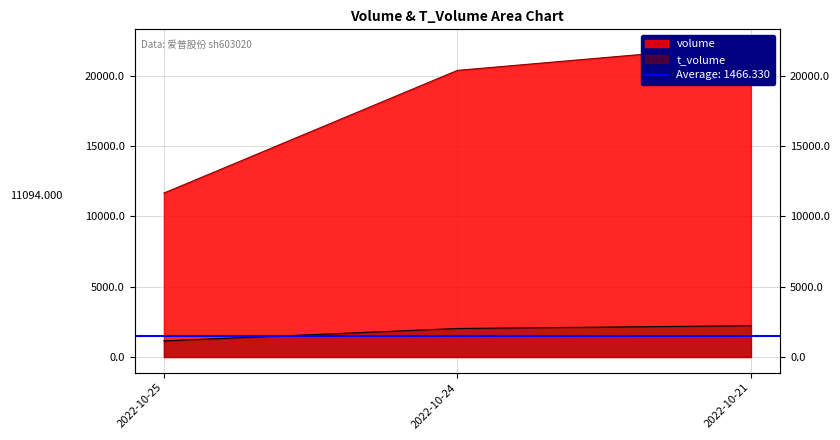

Where is t_volume nearest to the value 1685?

2022-10-24